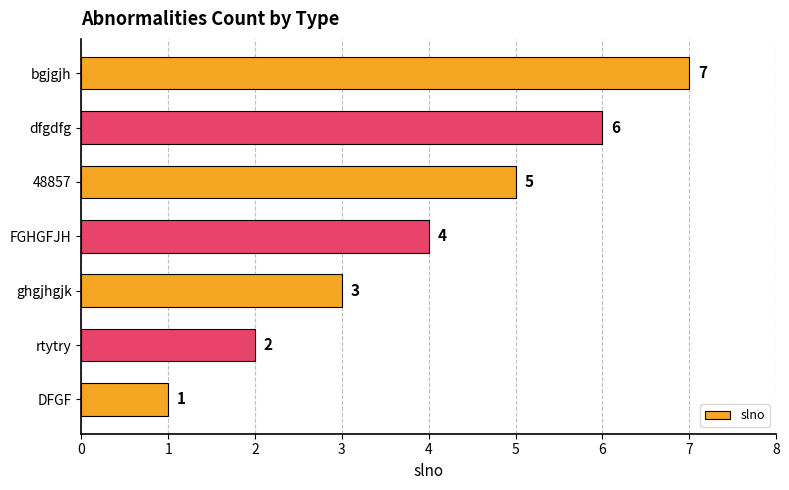

The chart shows a value of 3 at ghgjhgjk. True or false?

True